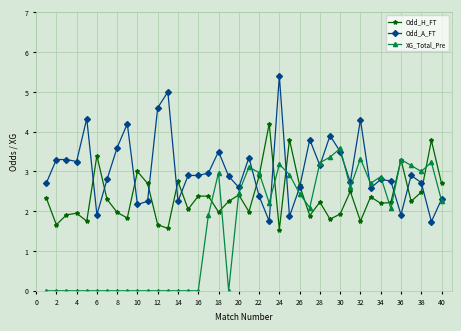

What is the sum of all Odd_A_FT values?

121.8